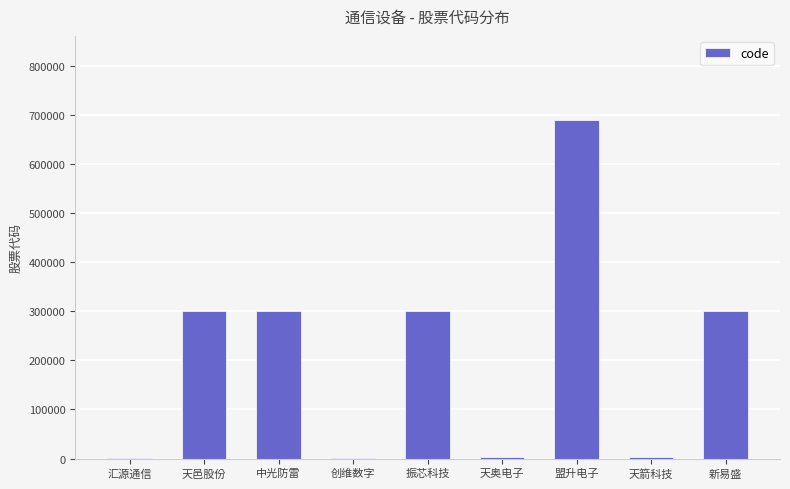

What is the change in value from 盟升电子 to 新易盛?

-387809